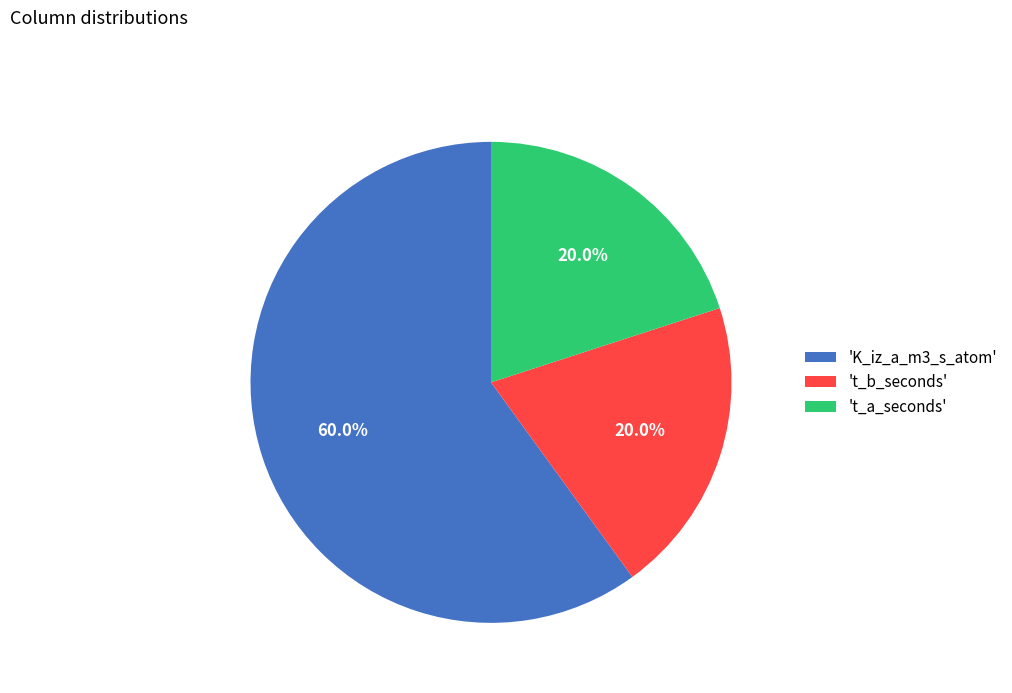

Combined, what portion of the pie is 'K_iz_a_m3_s_atom' and 't_a_seconds'?

80.0%